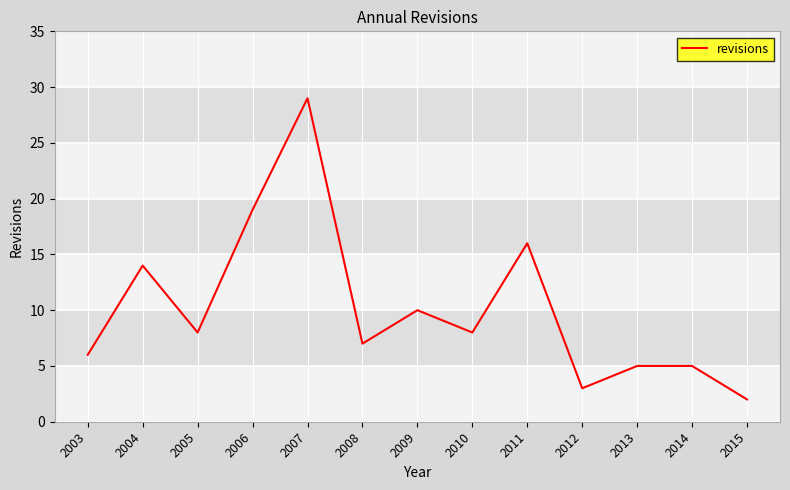

Where is the first local minimum?

2005